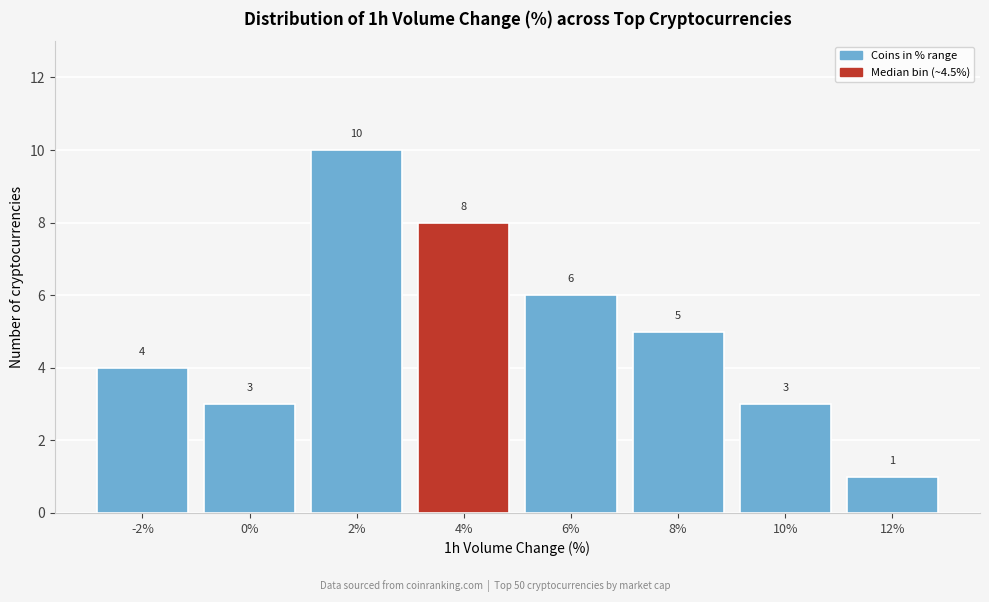

Reading left to right, what are all the values shown in this chart?

-2%=4	0%=3	2%=10	4%=8	6%=6	8%=5	10%=3	12%=1